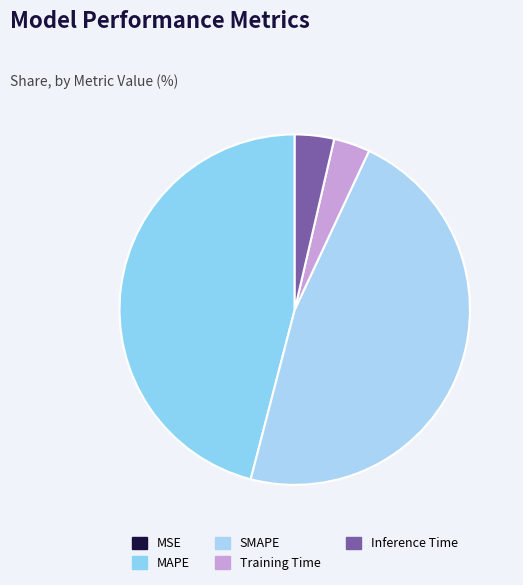

Is Inference Time the majority of the pie?

No